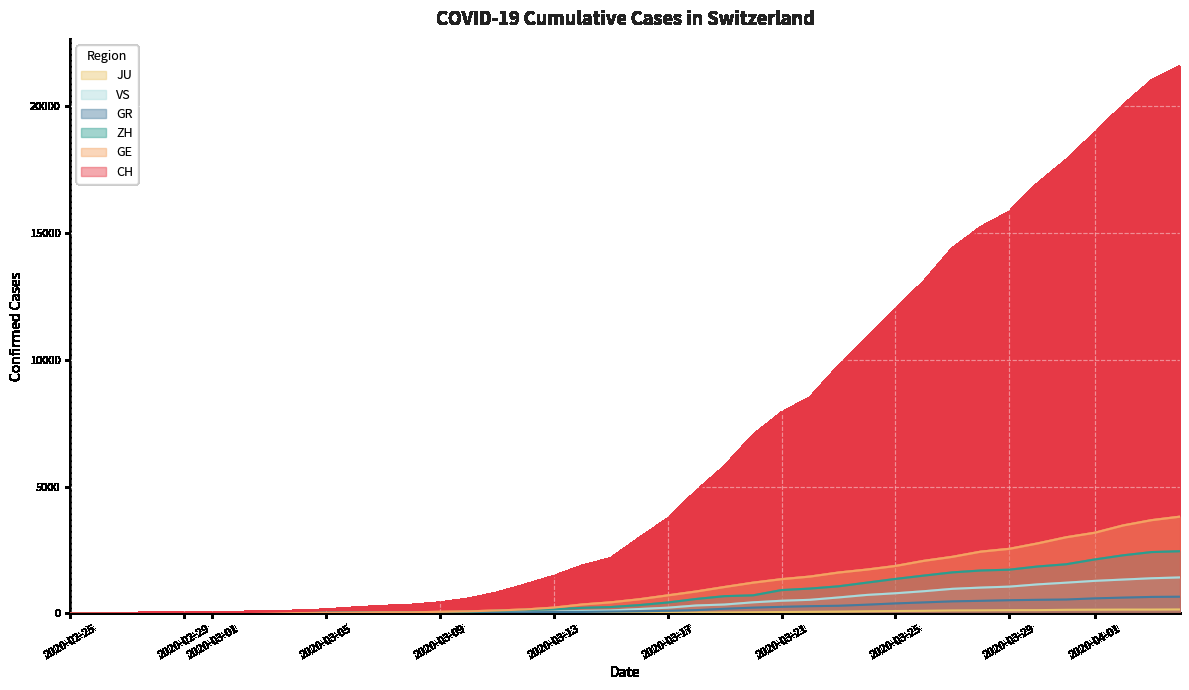

Which series has the largest total across all categories?

CH